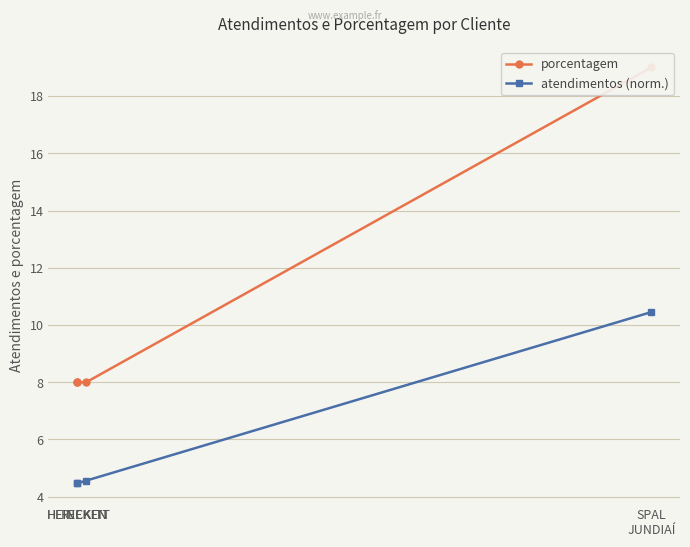

Which series has the largest total across all categories?

porcentagem